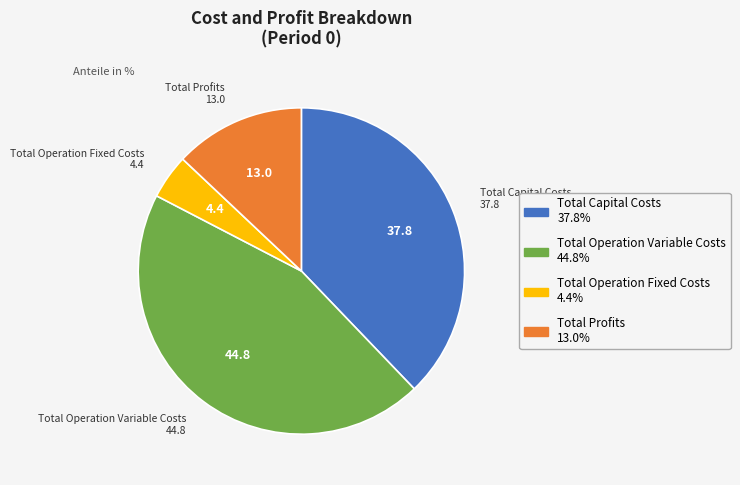

Which category has the smallest portion of the pie?

Total Operation Fixed Costs